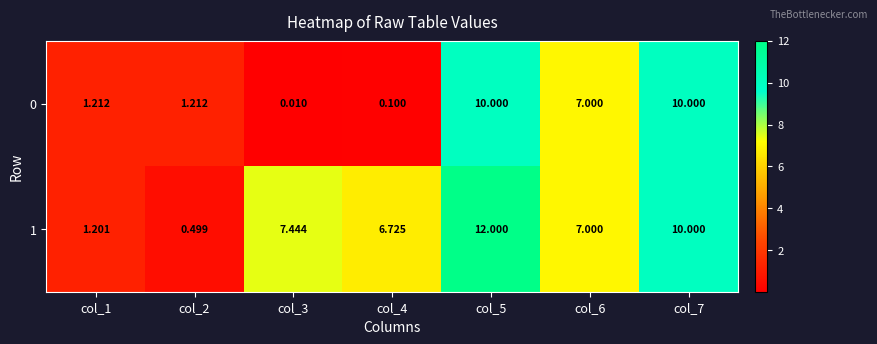

Is the value of 1 at col_6 greater than the value of 0 at col_3?

Yes